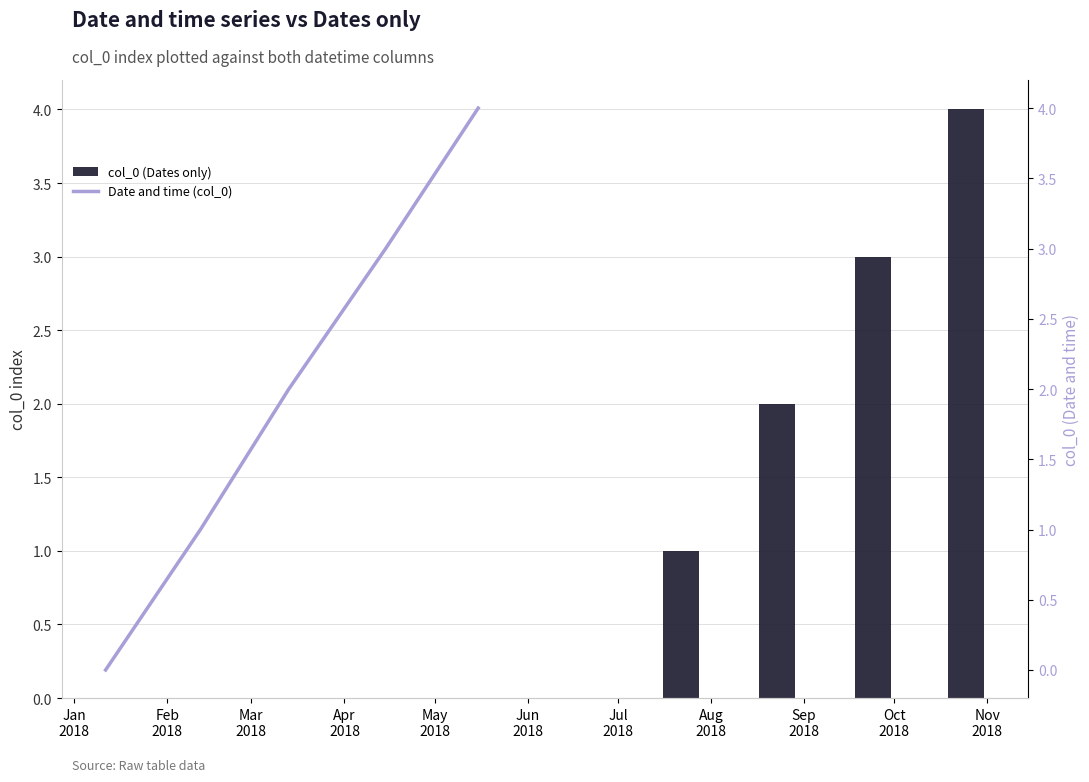

What is the sum of all Date and time (col_0) values?

10